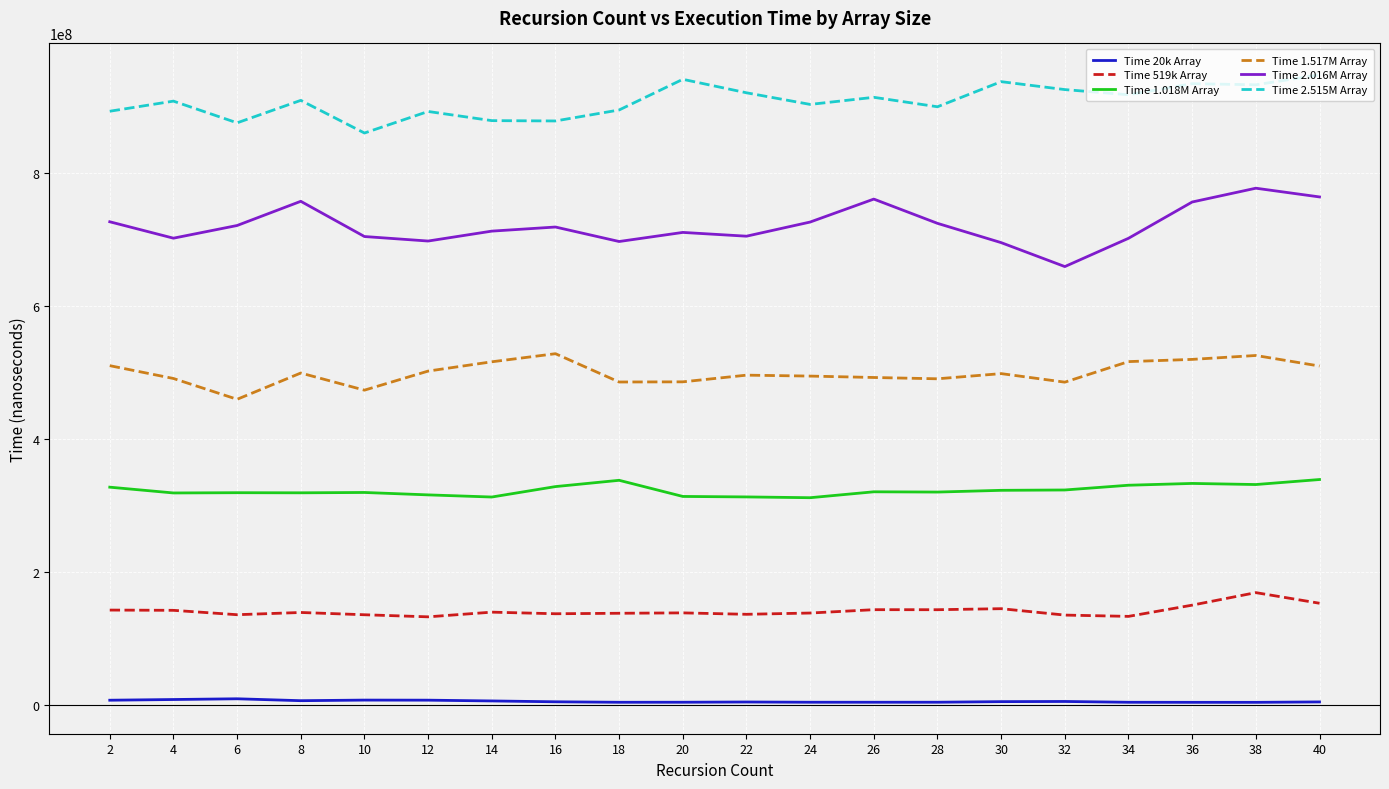

What is the difference between the Time 2.515M Array values at 40 and 24?

44498551